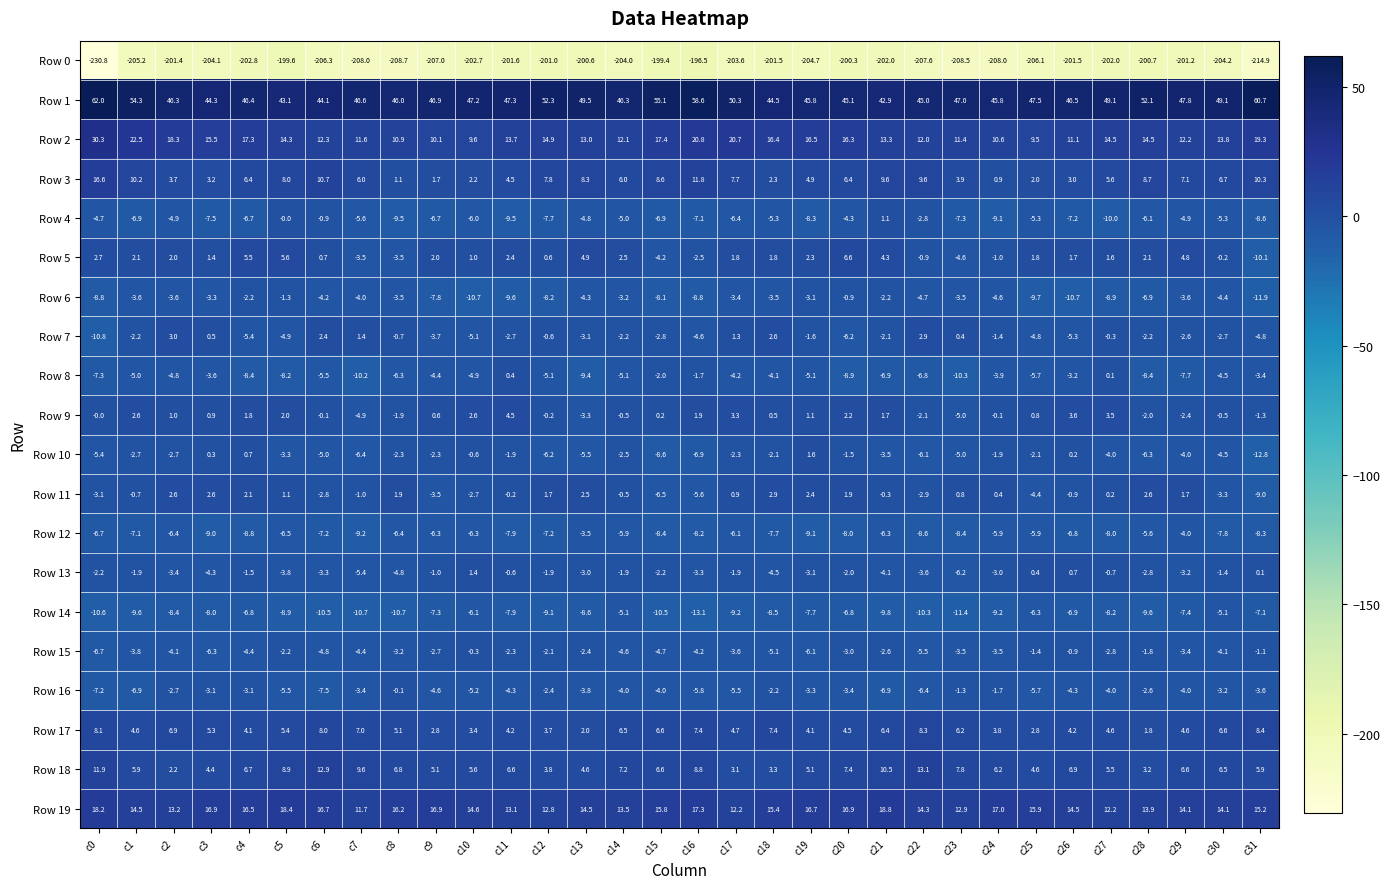

The Row 15 series shows -8.5 at c22. True or false?

False